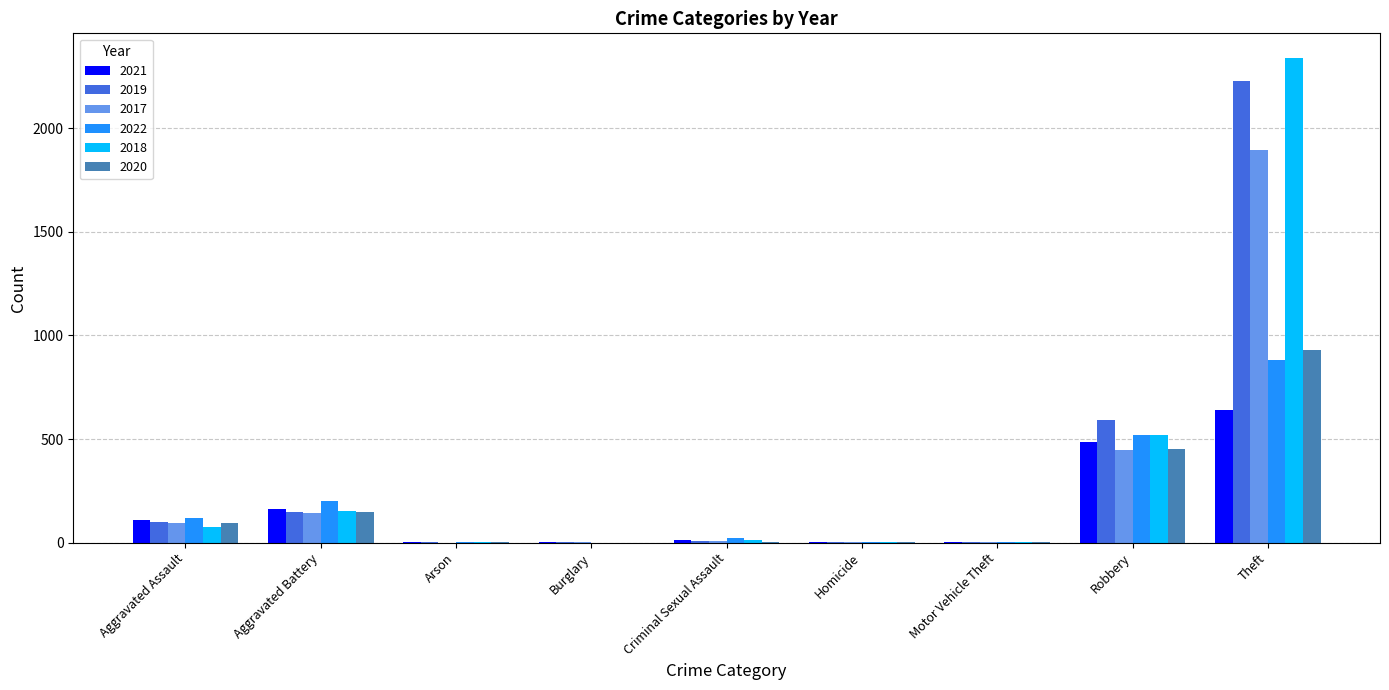

How many categories are shown in the chart?

9